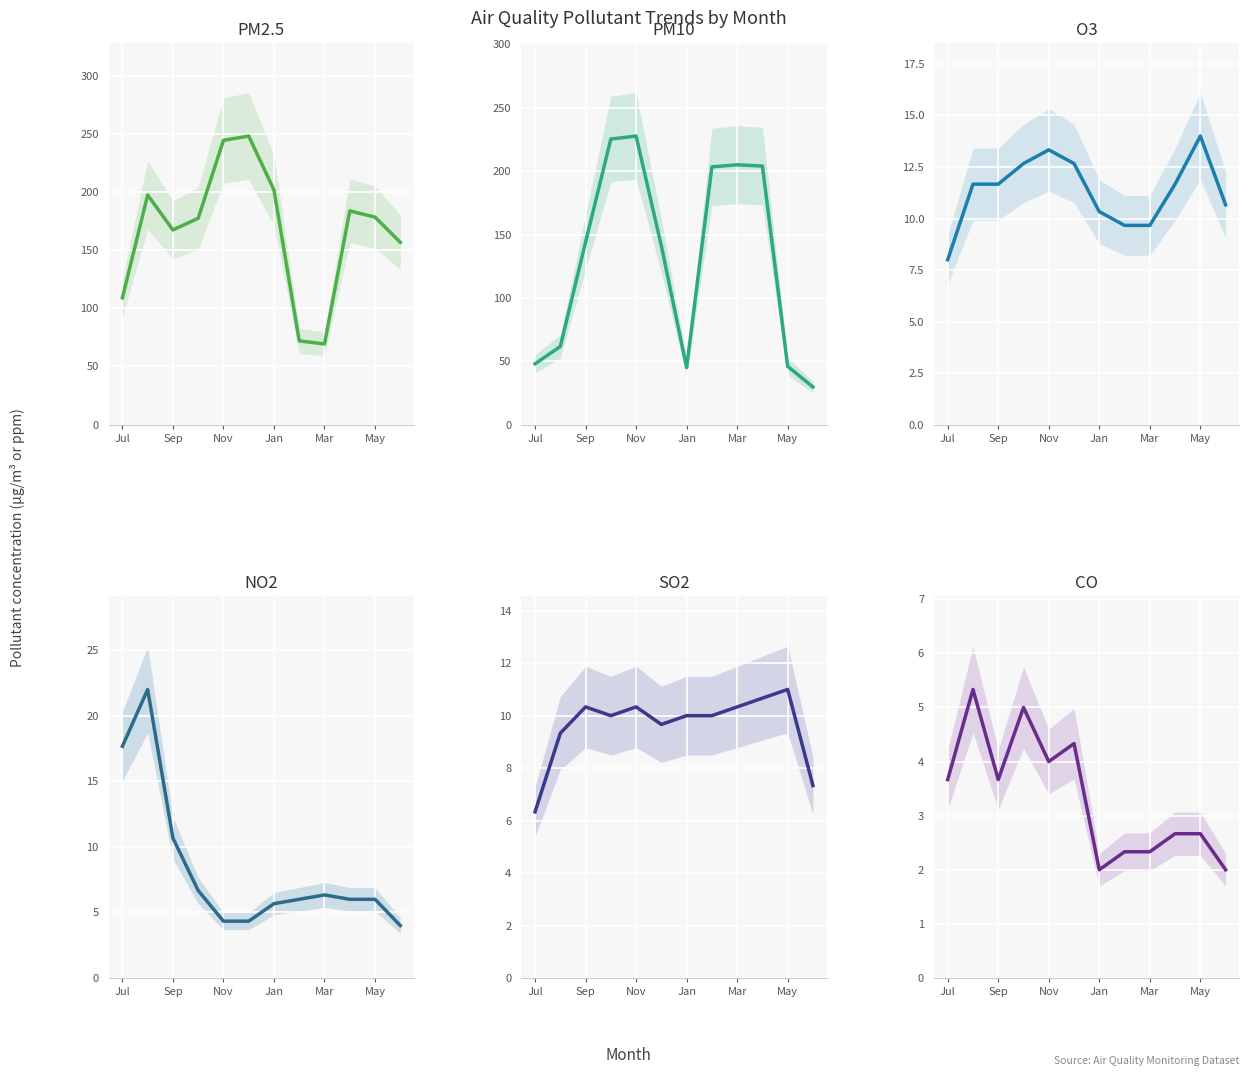

True or false: SO2 and PM2.5 cross at least once.

False